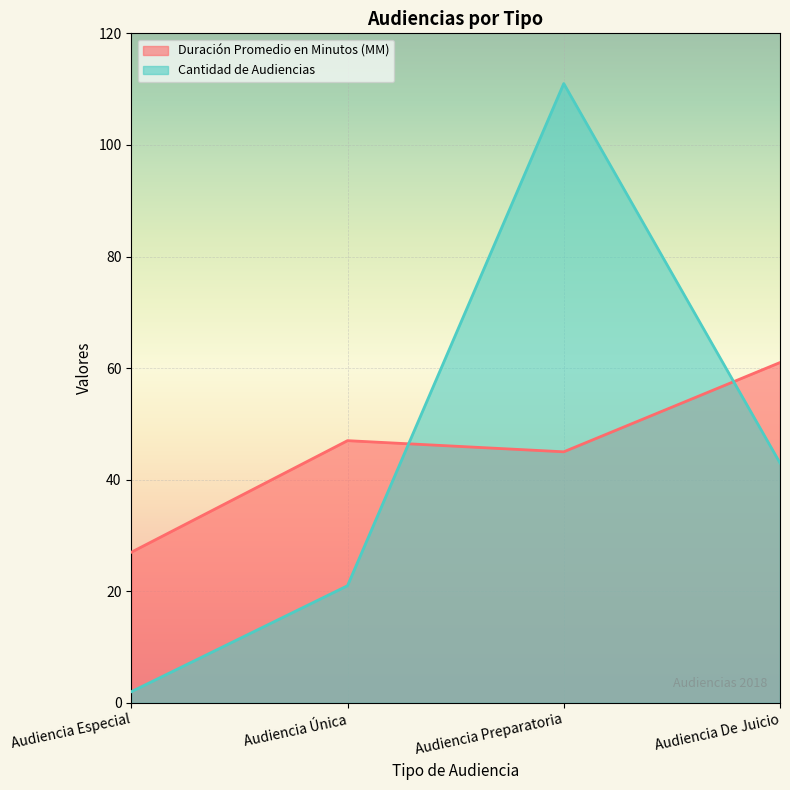

The Duración Promedio en Minutos (MM) series shows 81 at Audiencia Única. True or false?

False